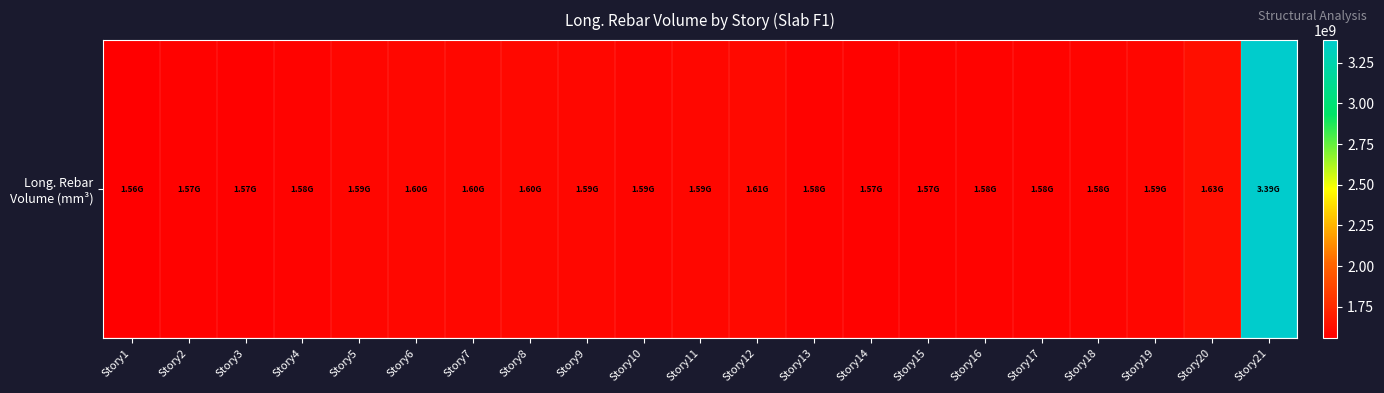

How many data points are less than 1585738286?

10